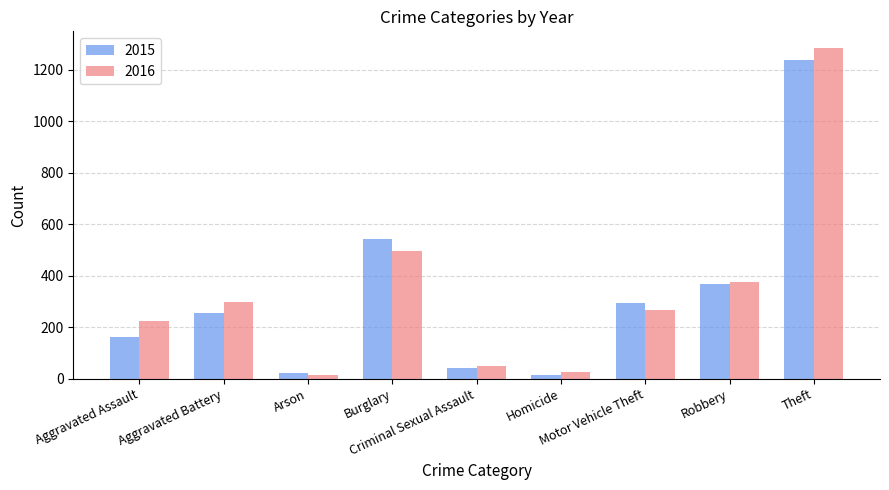

Count the number of categories in the chart.

9